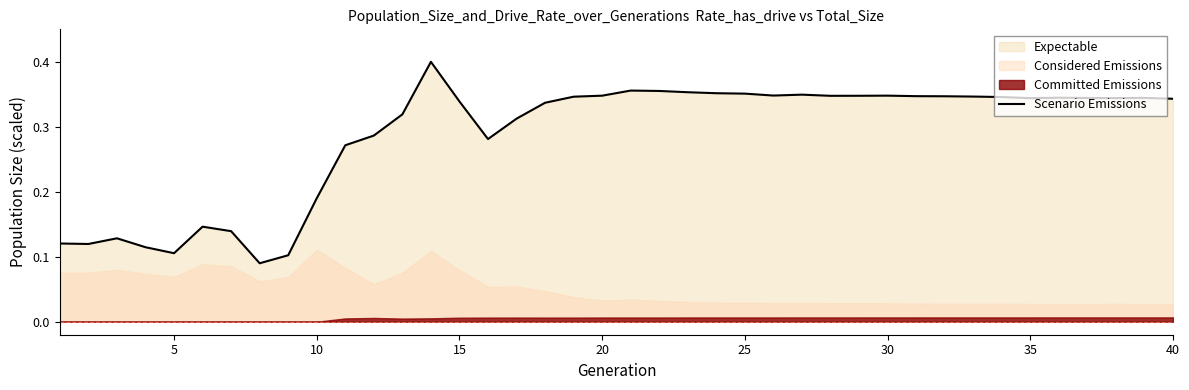

Reading left to right, list all the values displayed in this chart.

0.1	0.1	0.1	0.1	0.1	0.1	0.1	0.1	0.1	0.2	0.3	0.3	0.3	0.4	0.3	0.3	0.3	0.3	0.3	0.3	0.4	0.4	0.4	0.4	0.4	0.3	0.3	0.3	0.3	0.3	0.3	0.3	0.3	0.3	0.3	0.3	0.3	0.3	0.3	0.3